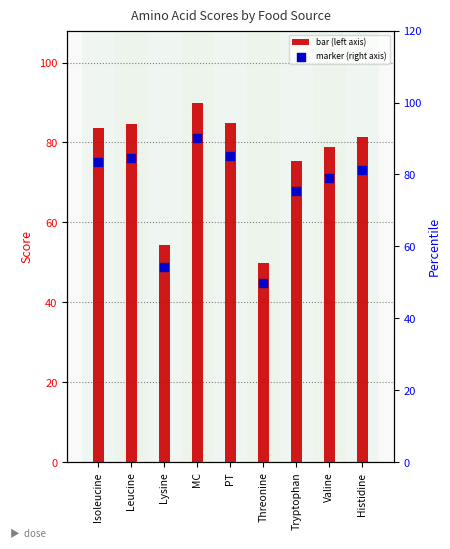

Which series reaches the maximum Y coordinate?

Rind Steak (mf) gegart